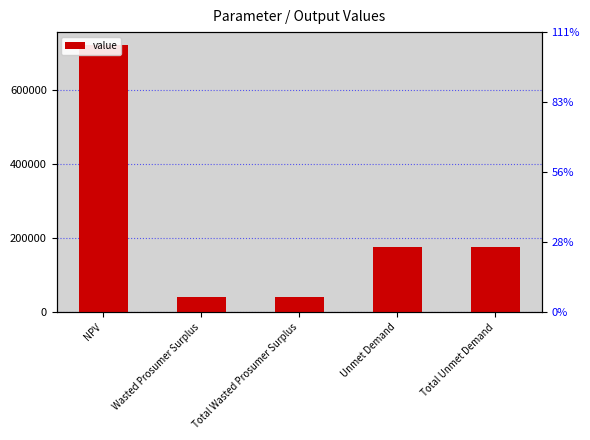

At which label is the value closest to 380628?

Unmet Demand